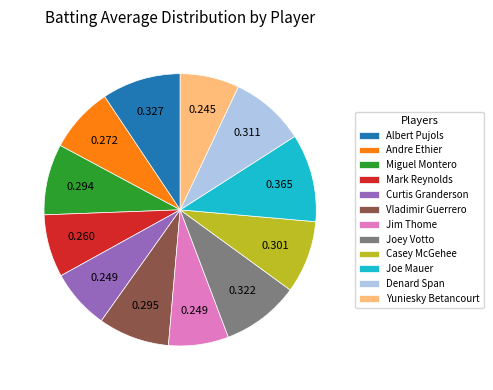

Combined, do Mark Reynolds and Jim Thome account for over 50%?

No